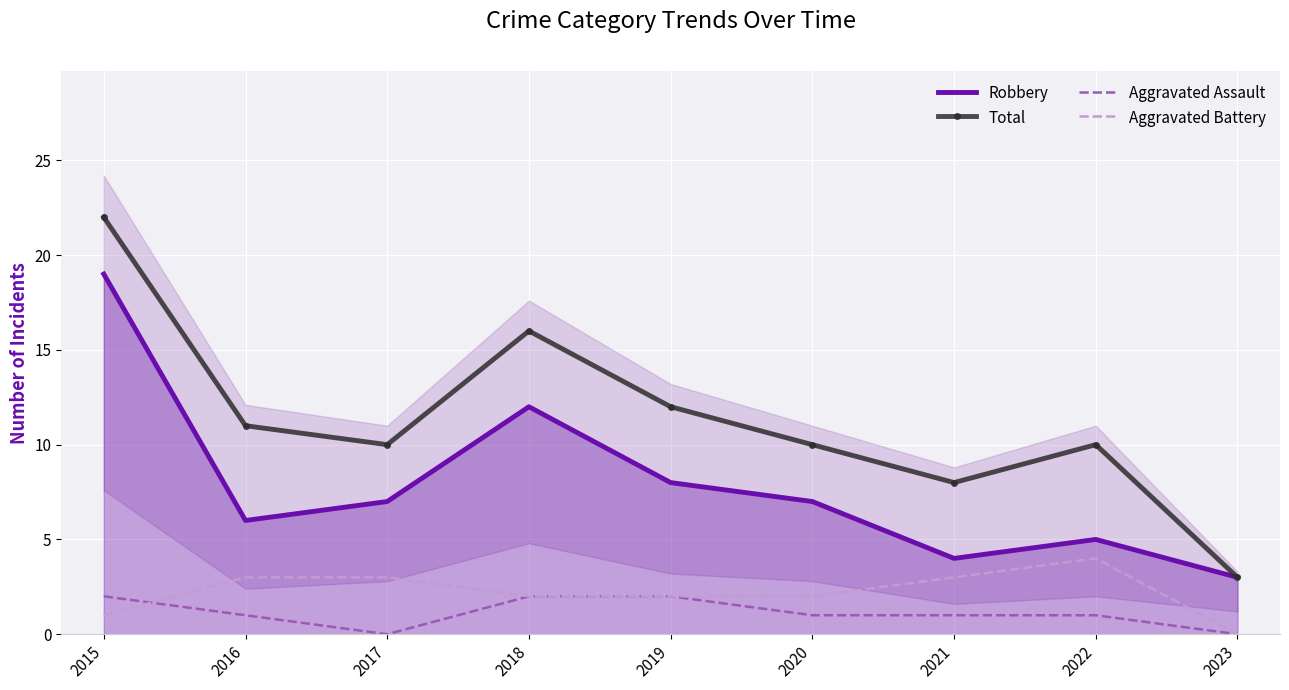

Rank the series by their maximum value, from highest to lowest.

Total, Robbery, Aggravated Battery, Aggravated Assault